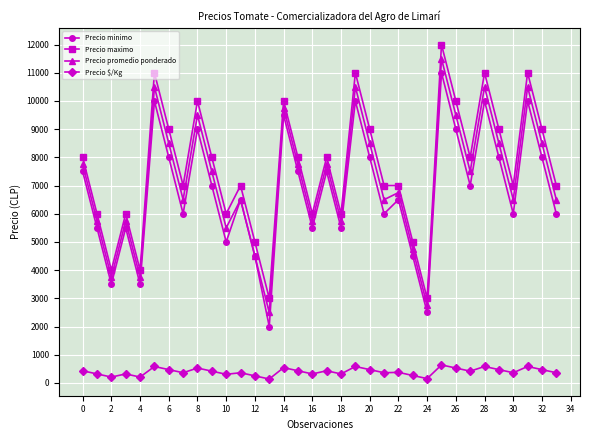

True or false: Precio $/Kg has more than 1 interior local peaks.

True